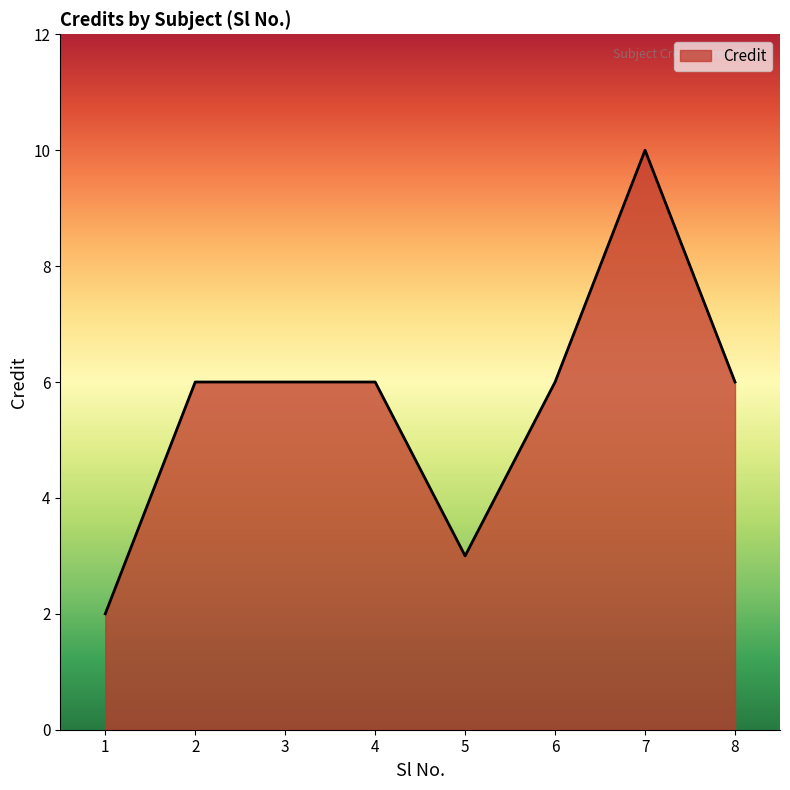

Read the value at 8.

6